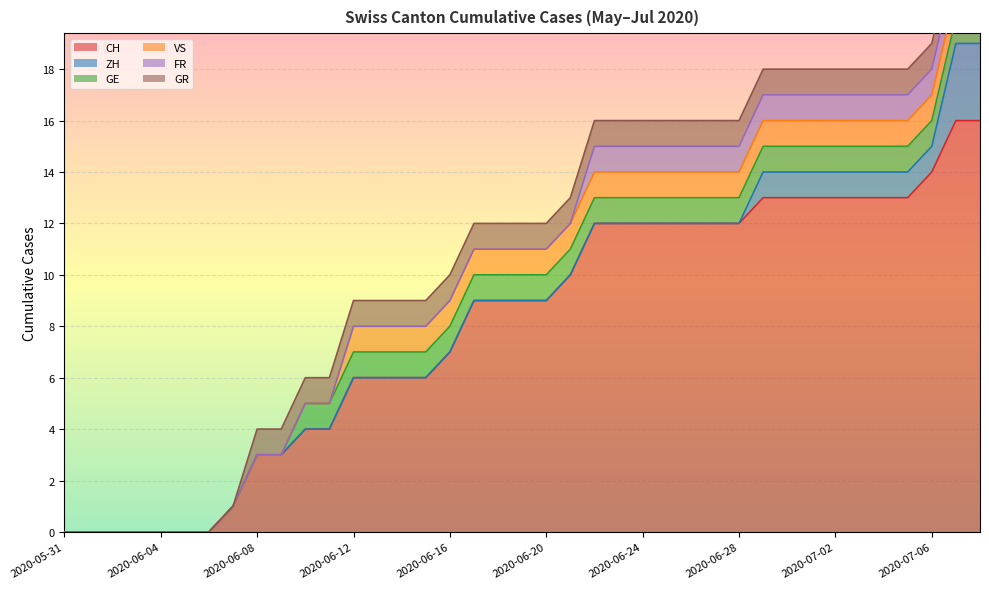

Reading left to right, list all the values displayed in this chart.

CH: 2020-05-31=0	2020-06-01=0	2020-06-02=0	2020-06-03=0	2020-06-04=0	2020-06-05=0	2020-06-06=0	2020-06-07=1	2020-06-08=3	2020-06-09=3	2020-06-10=4	2020-06-11=4	2020-06-12=6	2020-06-13=6	2020-06-14=6	2020-06-15=6	2020-06-16=7	2020-06-17=9	2020-06-18=9	2020-06-19=9	2020-06-20=9	2020-06-21=10	2020-06-22=12	2020-06-23=12	2020-06-24=12	2020-06-25=12	2020-06-26=12	2020-06-27=12	2020-06-28=12	2020-06-29=13	2020-06-30=13	2020-07-01=13	2020-07-02=13	2020-07-03=13	2020-07-04=13	2020-07-05=13	2020-07-06=14	2020-07-07=16	2020-07-08=16
ZH: 2020-05-31=0	2020-06-01=0	2020-06-02=0	2020-06-03=0	2020-06-04=0	2020-06-05=0	2020-06-06=0	2020-06-07=0	2020-06-08=0	2020-06-09=0	2020-06-10=0	2020-06-11=0	2020-06-12=0	2020-06-13=0	2020-06-14=0	2020-06-15=0	2020-06-16=0	2020-06-17=0	2020-06-18=0	2020-06-19=0	2020-06-20=0	2020-06-21=0	2020-06-22=0	2020-06-23=0	2020-06-24=0	2020-06-25=0	2020-06-26=0	2020-06-27=0	2020-06-28=0	2020-06-29=1	2020-06-30=1	2020-07-01=1	2020-07-02=1	2020-07-03=1	2020-07-04=1	2020-07-05=1	2020-07-06=1	2020-07-07=3	2020-07-08=3
GE: 2020-05-31=0	2020-06-01=0	2020-06-02=0	2020-06-03=0	2020-06-04=0	2020-06-05=0	2020-06-06=0	2020-06-07=0	2020-06-08=0	2020-06-09=0	2020-06-10=1	2020-06-11=1	2020-06-12=1	2020-06-13=1	2020-06-14=1	2020-06-15=1	2020-06-16=1	2020-06-17=1	2020-06-18=1	2020-06-19=1	2020-06-20=1	2020-06-21=1	2020-06-22=1	2020-06-23=1	2020-06-24=1	2020-06-25=1	2020-06-26=1	2020-06-27=1	2020-06-28=1	2020-06-29=1	2020-06-30=1	2020-07-01=1	2020-07-02=1	2020-07-03=1	2020-07-04=1	2020-07-05=1	2020-07-06=1	2020-07-07=1	2020-07-08=1
VS: 2020-05-31=0	2020-06-01=0	2020-06-02=0	2020-06-03=0	2020-06-04=0	2020-06-05=0	2020-06-06=0	2020-06-07=0	2020-06-08=0	2020-06-09=0	2020-06-10=0	2020-06-11=0	2020-06-12=1	2020-06-13=1	2020-06-14=1	2020-06-15=1	2020-06-16=1	2020-06-17=1	2020-06-18=1	2020-06-19=1	2020-06-20=1	2020-06-21=1	2020-06-22=1	2020-06-23=1	2020-06-24=1	2020-06-25=1	2020-06-26=1	2020-06-27=1	2020-06-28=1	2020-06-29=1	2020-06-30=1	2020-07-01=1	2020-07-02=1	2020-07-03=1	2020-07-04=1	2020-07-05=1	2020-07-06=1	2020-07-07=1	2020-07-08=1
FR: 2020-05-31=0	2020-06-01=0	2020-06-02=0	2020-06-03=0	2020-06-04=0	2020-06-05=0	2020-06-06=0	2020-06-07=0	2020-06-08=0	2020-06-09=0	2020-06-10=0	2020-06-11=0	2020-06-12=0	2020-06-13=0	2020-06-14=0	2020-06-15=0	2020-06-16=0	2020-06-17=0	2020-06-18=0	2020-06-19=0	2020-06-20=0	2020-06-21=0	2020-06-22=1	2020-06-23=1	2020-06-24=1	2020-06-25=1	2020-06-26=1	2020-06-27=1	2020-06-28=1	2020-06-29=1	2020-06-30=1	2020-07-01=1	2020-07-02=1	2020-07-03=1	2020-07-04=1	2020-07-05=1	2020-07-06=1	2020-07-07=1	2020-07-08=1
GR: 2020-05-31=0	2020-06-01=0	2020-06-02=0	2020-06-03=0	2020-06-04=0	2020-06-05=0	2020-06-06=0	2020-06-07=0	2020-06-08=1	2020-06-09=1	2020-06-10=1	2020-06-11=1	2020-06-12=1	2020-06-13=1	2020-06-14=1	2020-06-15=1	2020-06-16=1	2020-06-17=1	2020-06-18=1	2020-06-19=1	2020-06-20=1	2020-06-21=1	2020-06-22=1	2020-06-23=1	2020-06-24=1	2020-06-25=1	2020-06-26=1	2020-06-27=1	2020-06-28=1	2020-06-29=1	2020-06-30=1	2020-07-01=1	2020-07-02=1	2020-07-03=1	2020-07-04=1	2020-07-05=1	2020-07-06=1	2020-07-07=1	2020-07-08=1